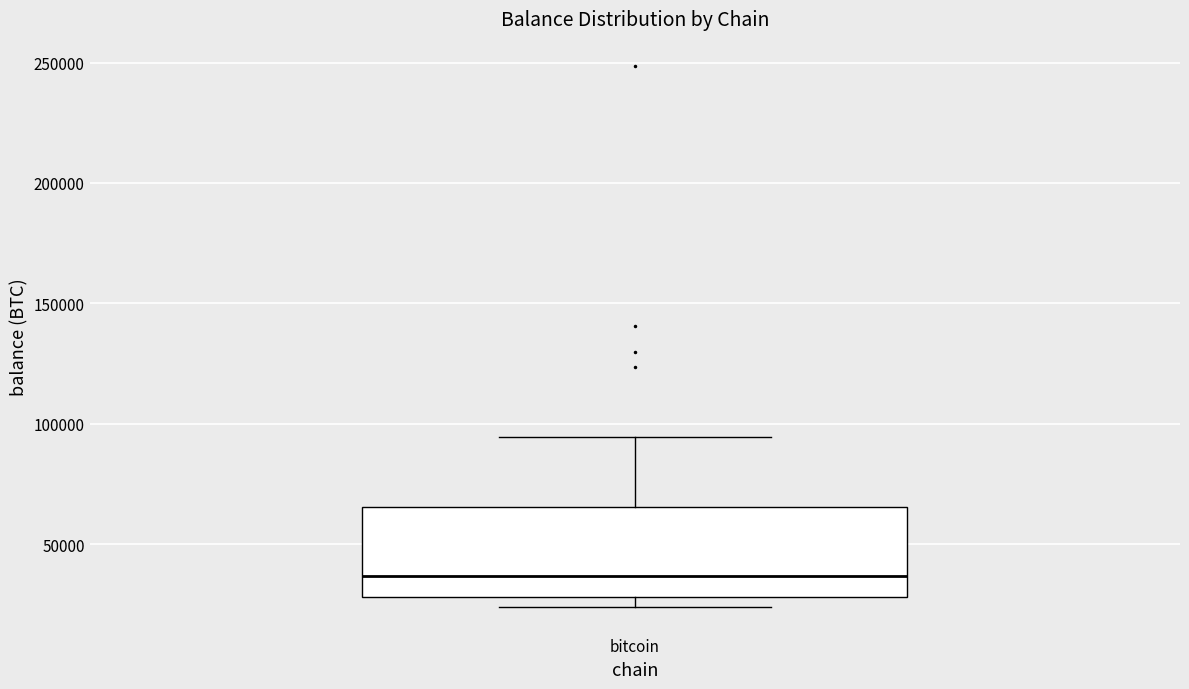

Transcribe this box plot: give where the median line is, the range the box spans, and where the two whiskers end, as read against the y-axis. The values are not printed on the chart, so give them approximately, as read against the axis.

median 35000, box 30000 to 65000, whiskers 25000 to 95000